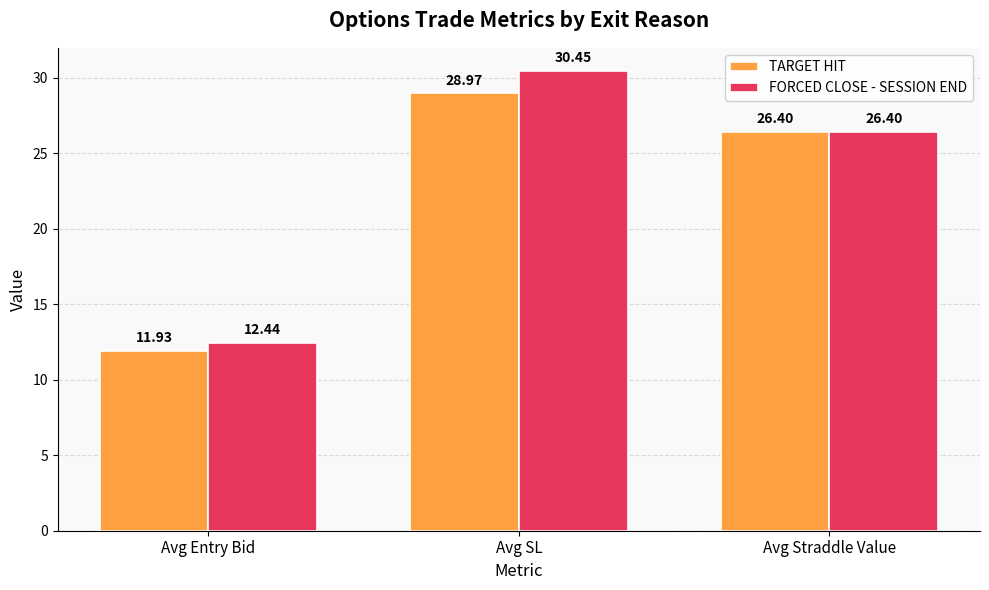

At which label is FORCED CLOSE - SESSION END closest to 21?

Avg Straddle Value